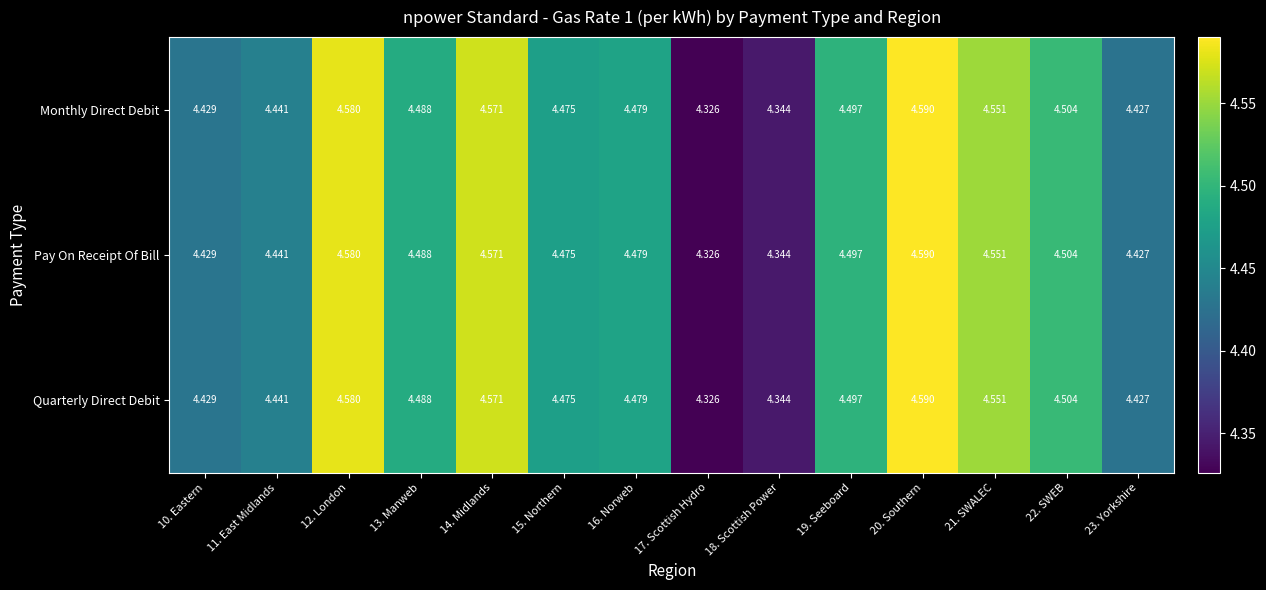

What is the total value across all series at 18. Scottish Power?

13.0